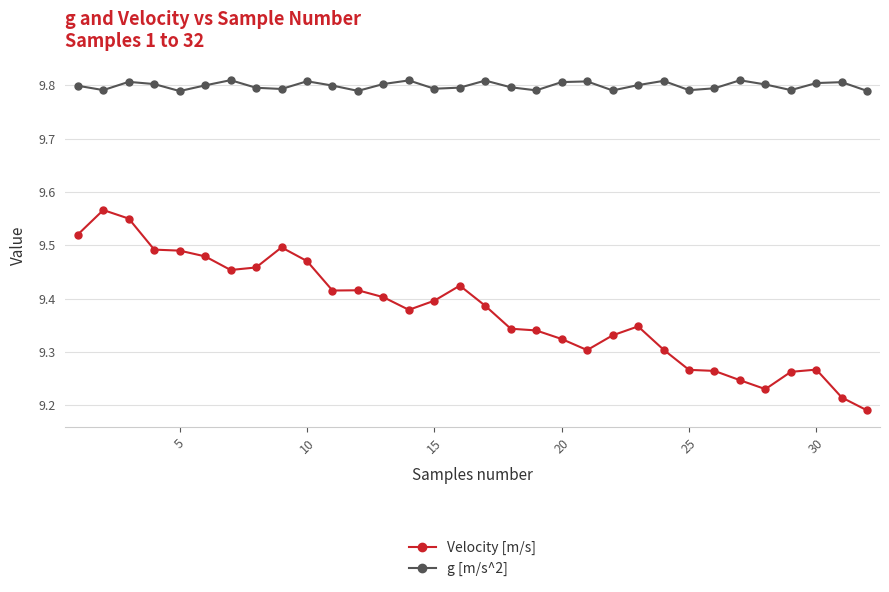

Which series has the largest total across all categories?

g [m/s^2]